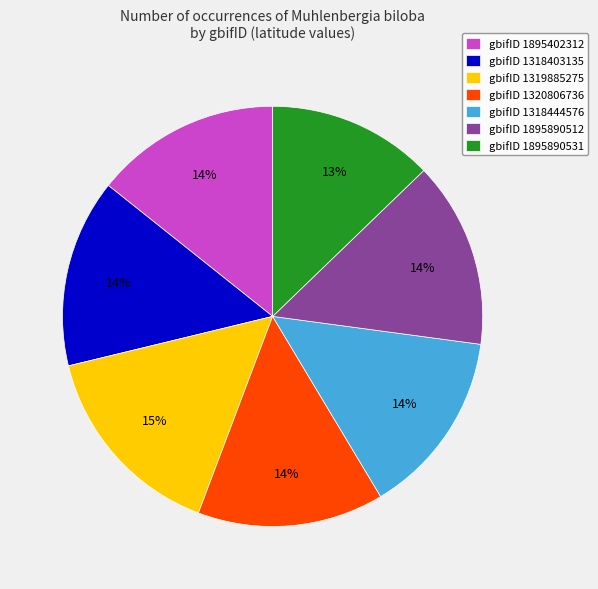

Is the sum of gbifID 1318403135 and gbifID 1895890512 greater than half?

No